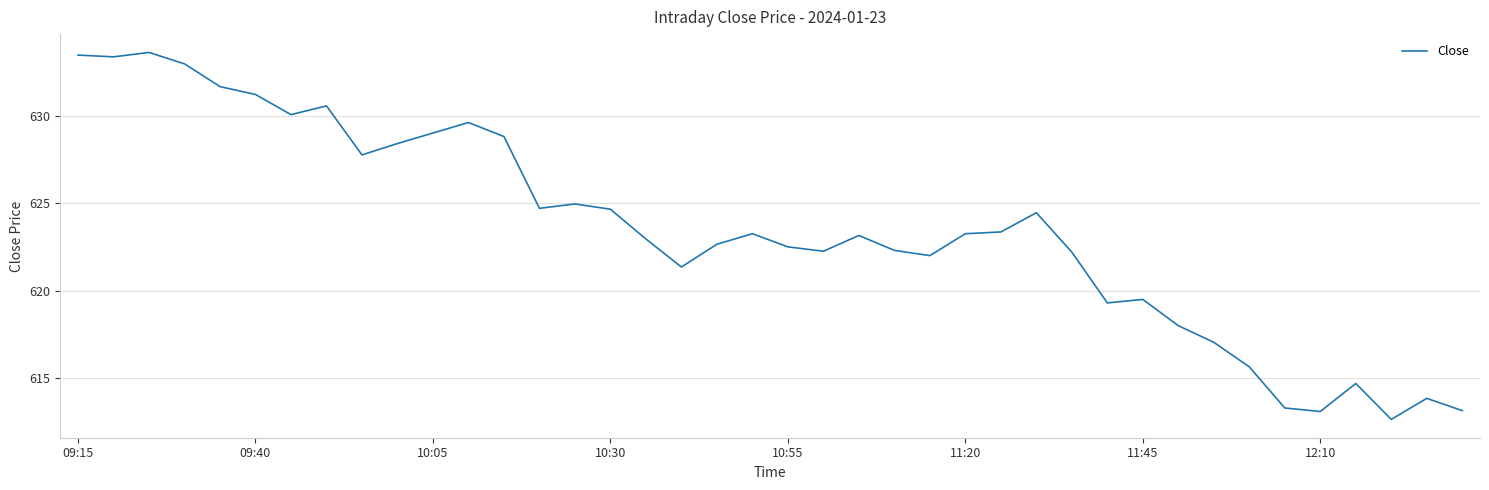

What is the greatest value displayed?

633.6